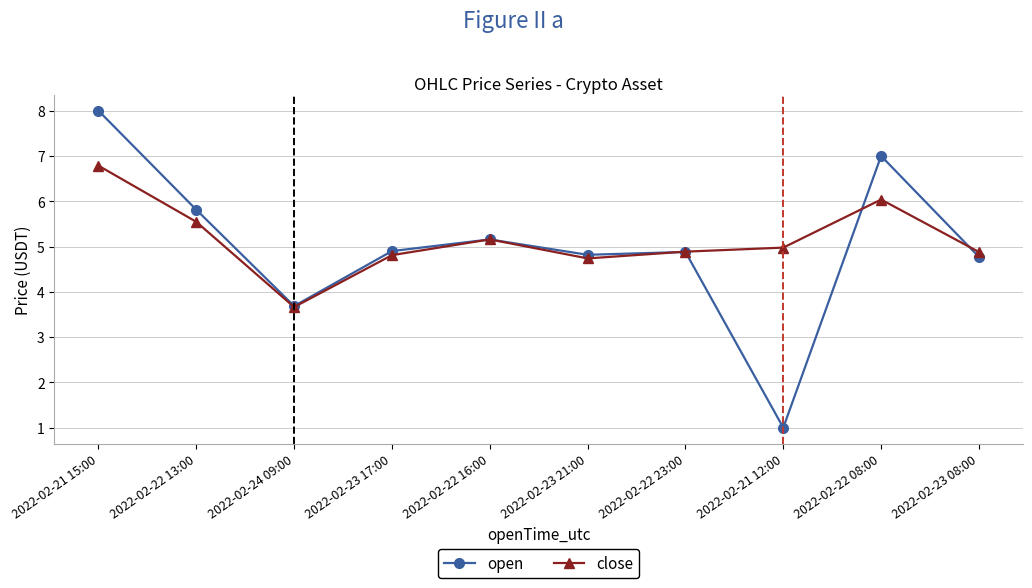

Rank the series at 2022-02-21 15:00 from lowest to highest value.

close, open